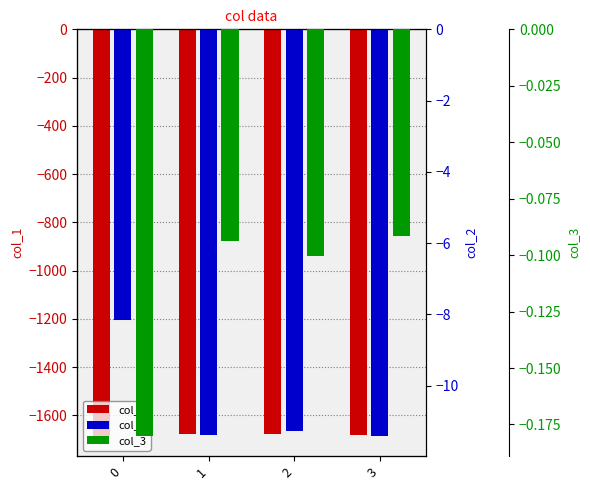

Are the bars horizontal?

No